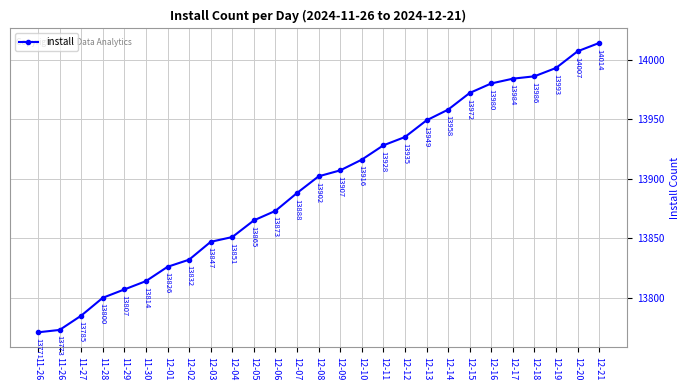

At which label does the data first exceed 13902?

12-09